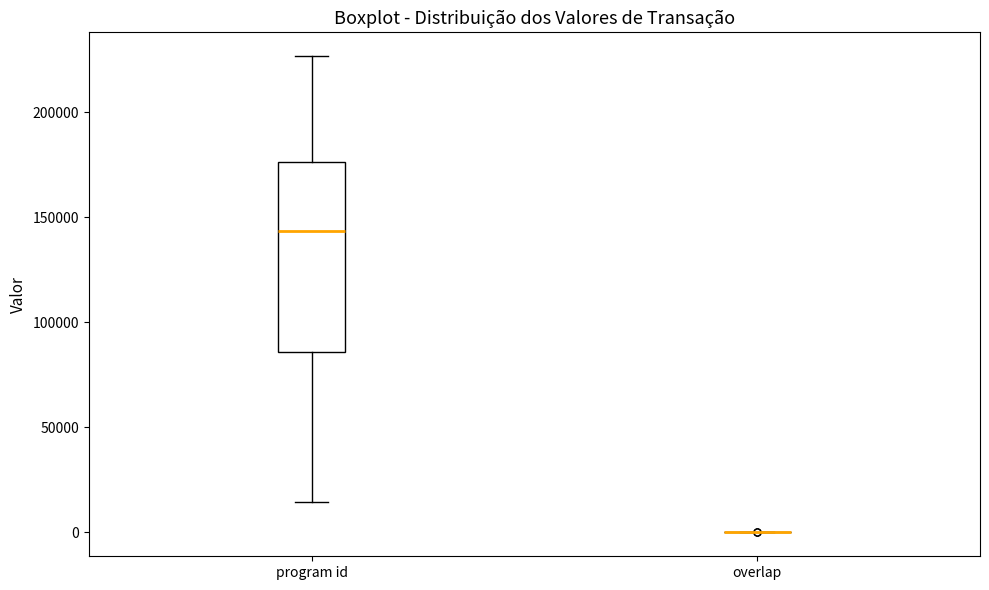

Reading left to right, read every box against the y-axis: the position of its median line, the range the box covers, and the ends of its whiskers. The values are not printed on the chart, so give them approximately, as read against the axis.

program id: median 145000, box 85000 to 175000, whiskers 15000 to 225000
overlap: box collapsed to a line at 0, whiskers 0 to 0